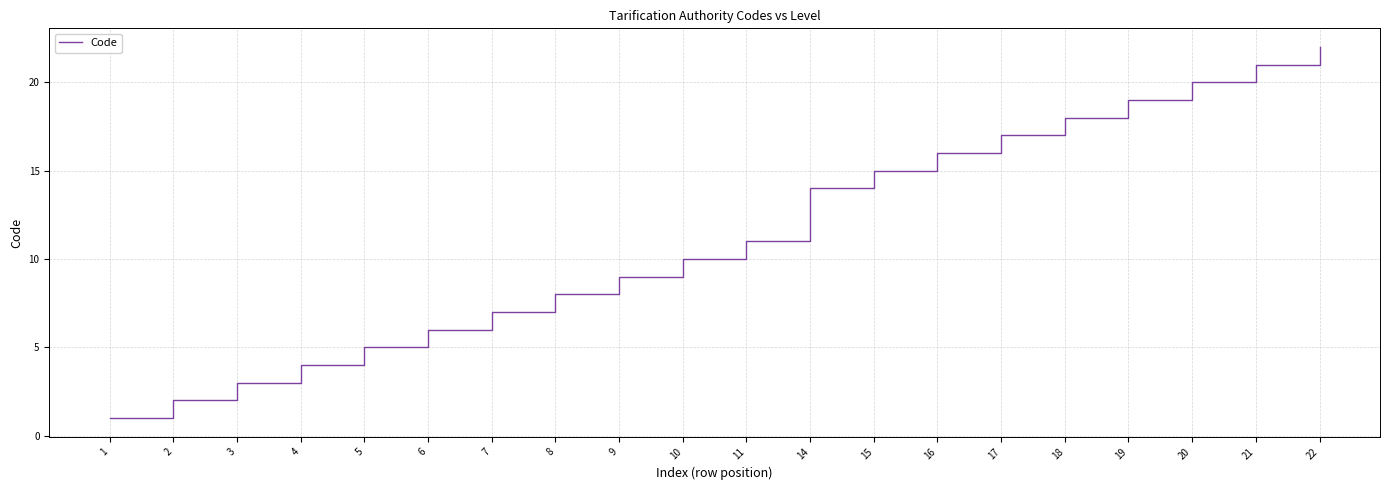

At which category does the chart reach its peak across all series?

22